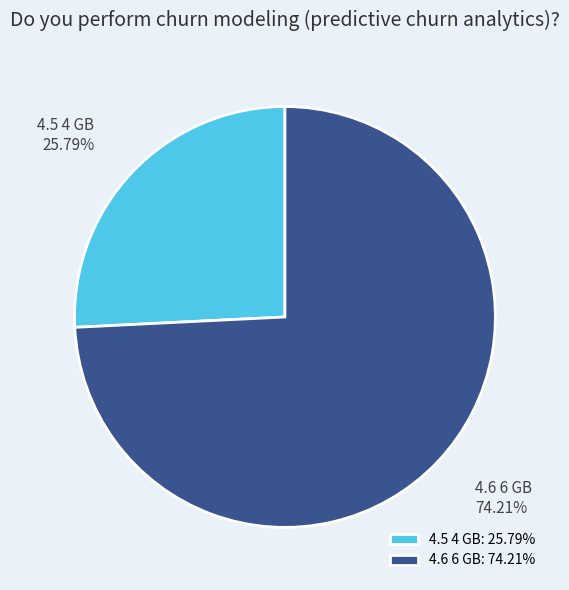

Is the sum of 4.6 6 GB and 4.5 4 GB greater than half?

Yes